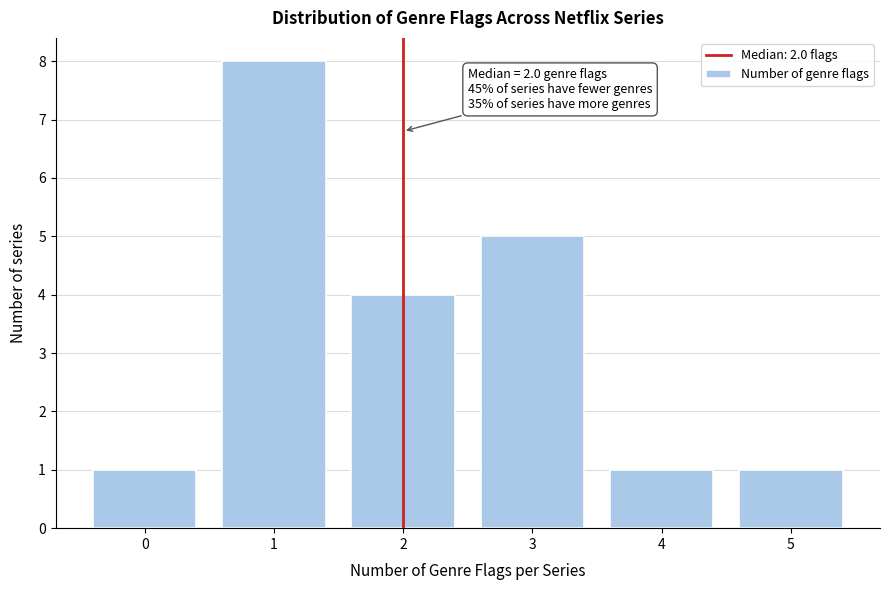

Which range on the x-axis has the tallest bar?

0.5 to 1.5